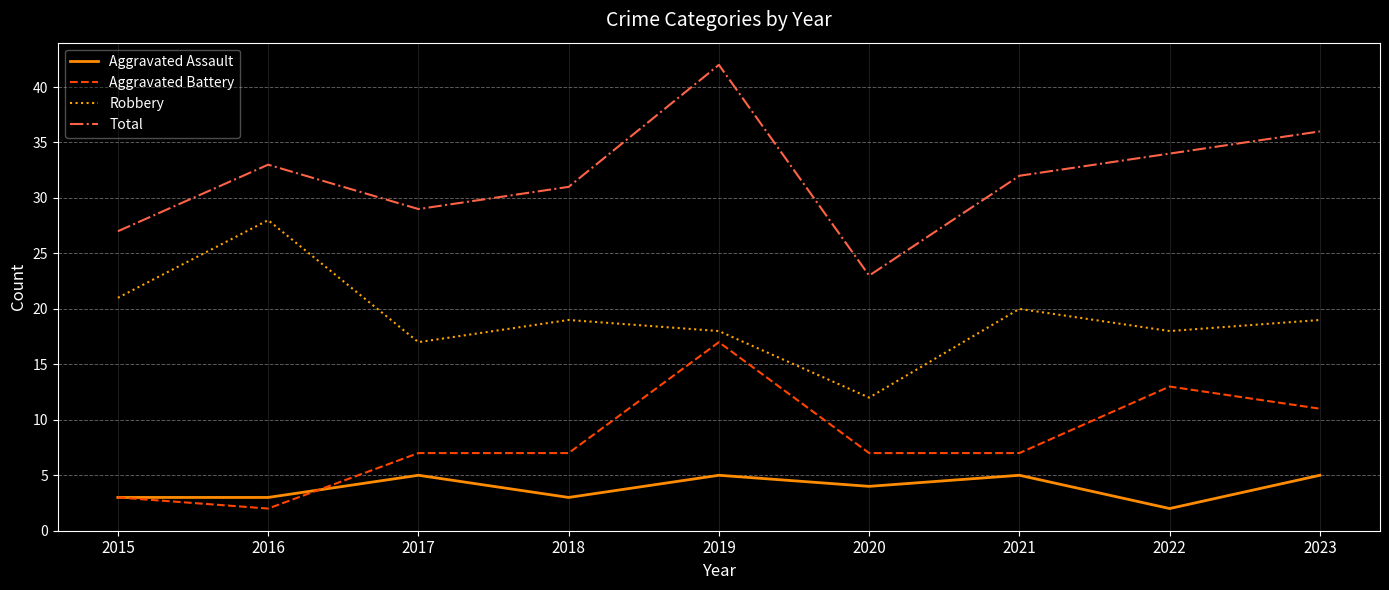

True or false: Aggravated Assault and Aggravated Battery intersect in this chart.

True